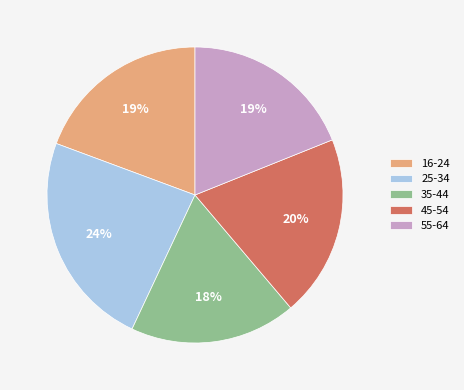

Which category has the biggest portion of the pie?

25-34